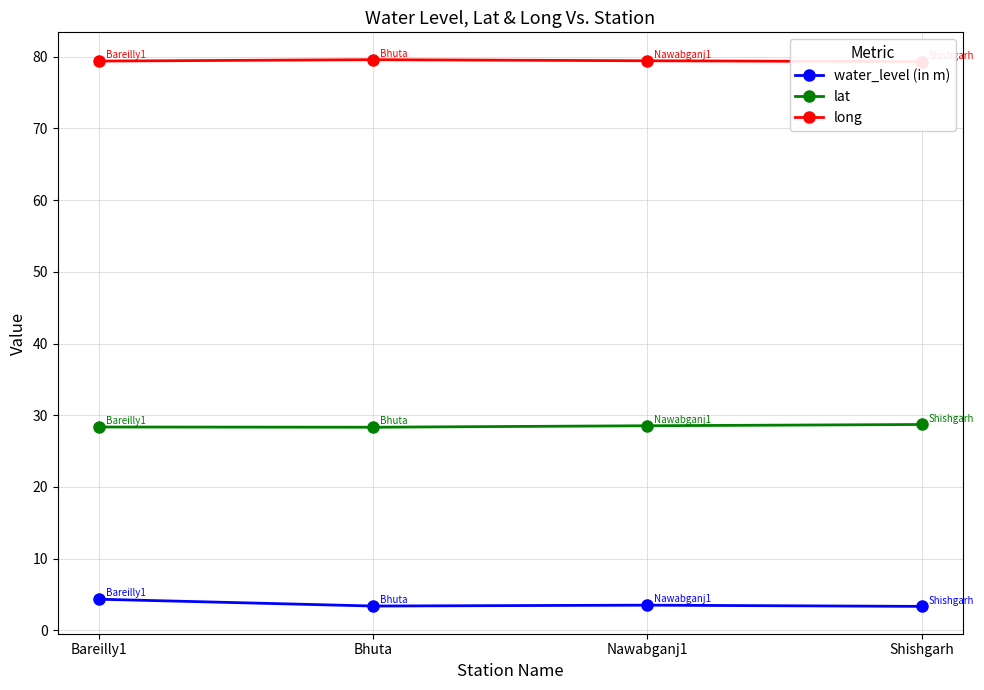

What is the minimum value for lat?

28.3